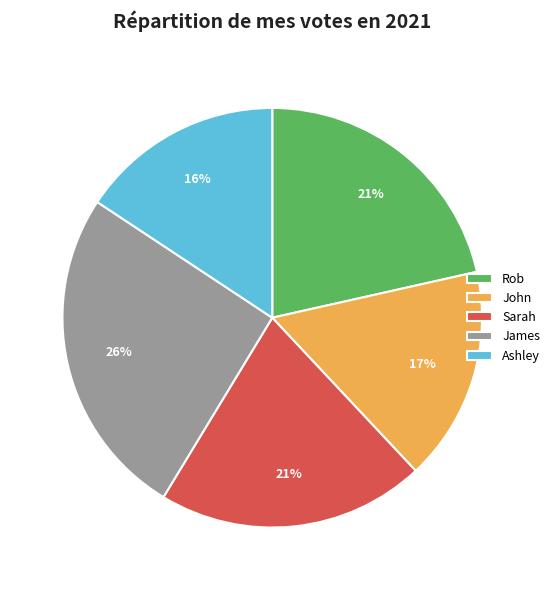

To the nearest percent, what is the difference between the largest and smallest slice percentages?

10%